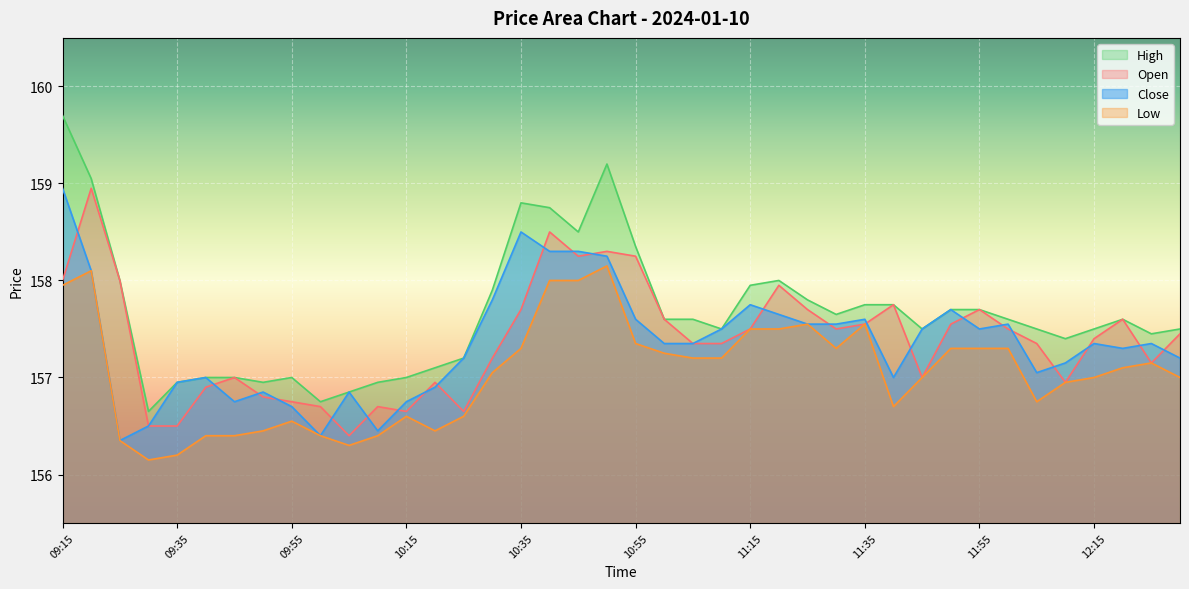

What is the label of the 4th point from the right?

12:15